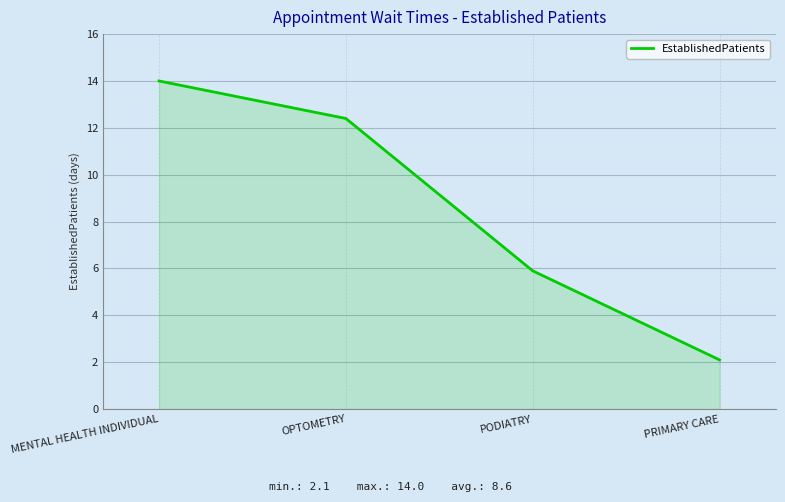

What is the average value?

8.6